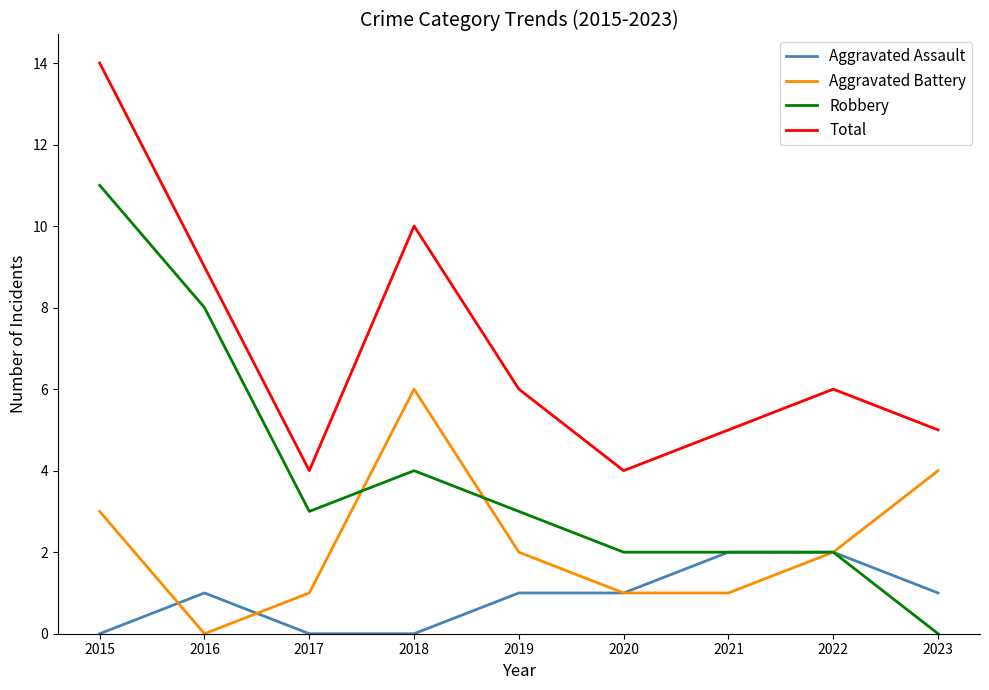

What is the spread (max minus min) of values at 2020?

3